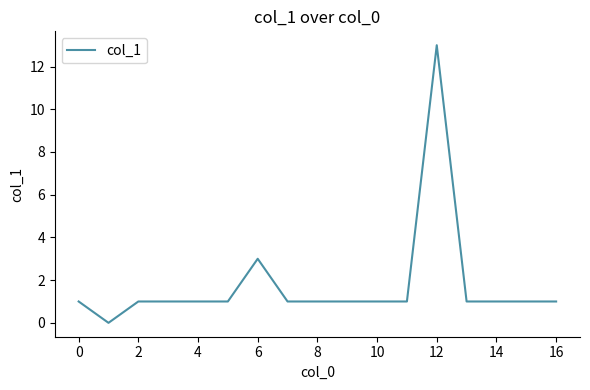

What is the maximum value shown in the chart?

13